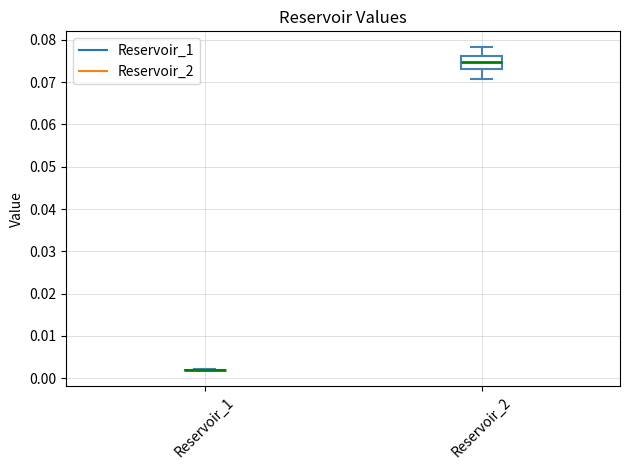

Reading left to right, transcribe this box plot: for each box, give where its median line is, the range the box spans, and where its two whiskers end, as read against the y-axis. The values are not printed on the chart, so give them approximately, as read against the axis.

Reservoir_1: box collapsed to a line at 0.002, whiskers 0.002 to 0.002
Reservoir_2: median 0.075, box 0.073 to 0.076, whiskers 0.071 to 0.078